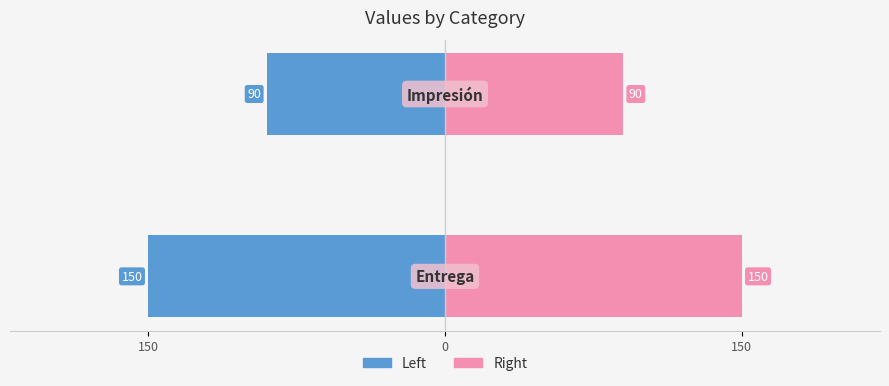

What is the difference between the highest and lowest values at 0?

180